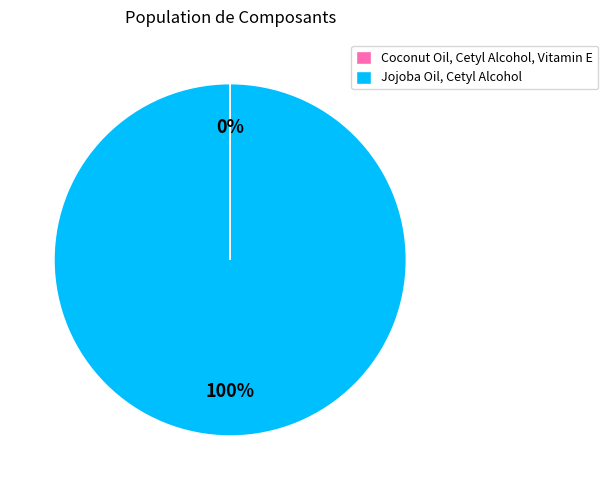

Does any single category account for the majority?

Yes